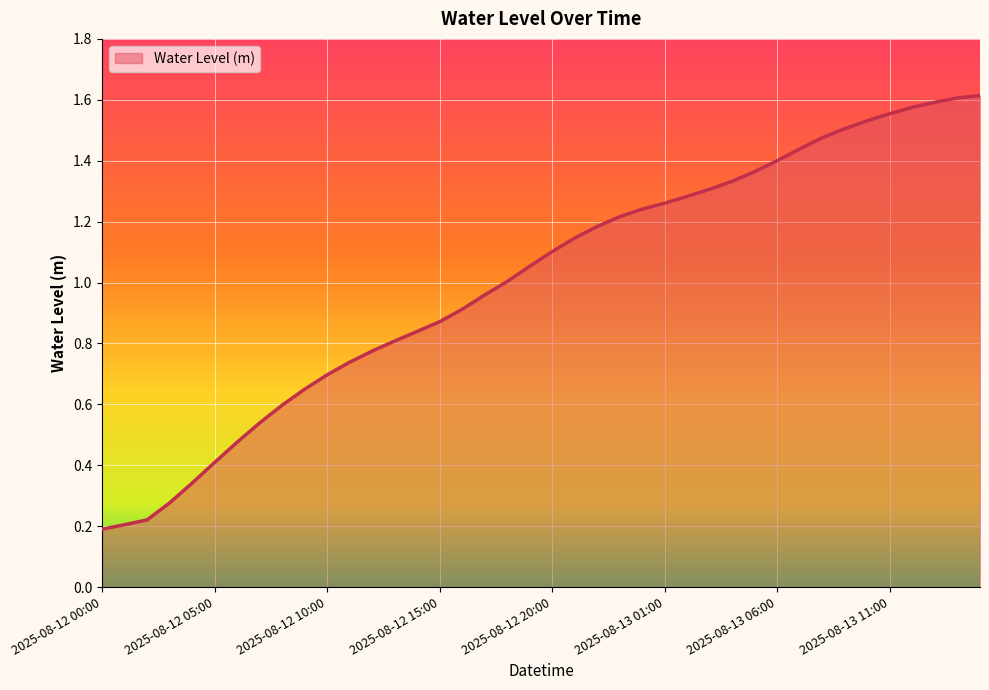

Rank the categories by value from lowest to highest.

2025-08-12 00:00, 2025-08-12 01:00, 2025-08-12 02:00, 2025-08-12 03:00, 2025-08-12 04:00, 2025-08-12 05:00, 2025-08-12 06:00, 2025-08-12 07:00, 2025-08-12 08:00, 2025-08-12 09:00, 2025-08-12 10:00, 2025-08-12 11:00, 2025-08-12 12:00, 2025-08-12 13:00, 2025-08-12 14:00, 2025-08-12 15:00, 2025-08-12 16:00, 2025-08-12 17:00, 2025-08-12 18:00, 2025-08-12 19:00, 2025-08-12 20:00, 2025-08-12 21:00, 2025-08-12 22:00, 2025-08-12 23:00, 2025-08-13 00:00, 2025-08-13 01:00, 2025-08-13 02:00, 2025-08-13 03:00, 2025-08-13 04:00, 2025-08-13 05:00, 2025-08-13 06:00, 2025-08-13 07:00, 2025-08-13 08:00, 2025-08-13 09:00, 2025-08-13 10:00, 2025-08-13 11:00, 2025-08-13 12:00, 2025-08-13 13:00, 2025-08-13 14:00, 2025-08-13 15:00